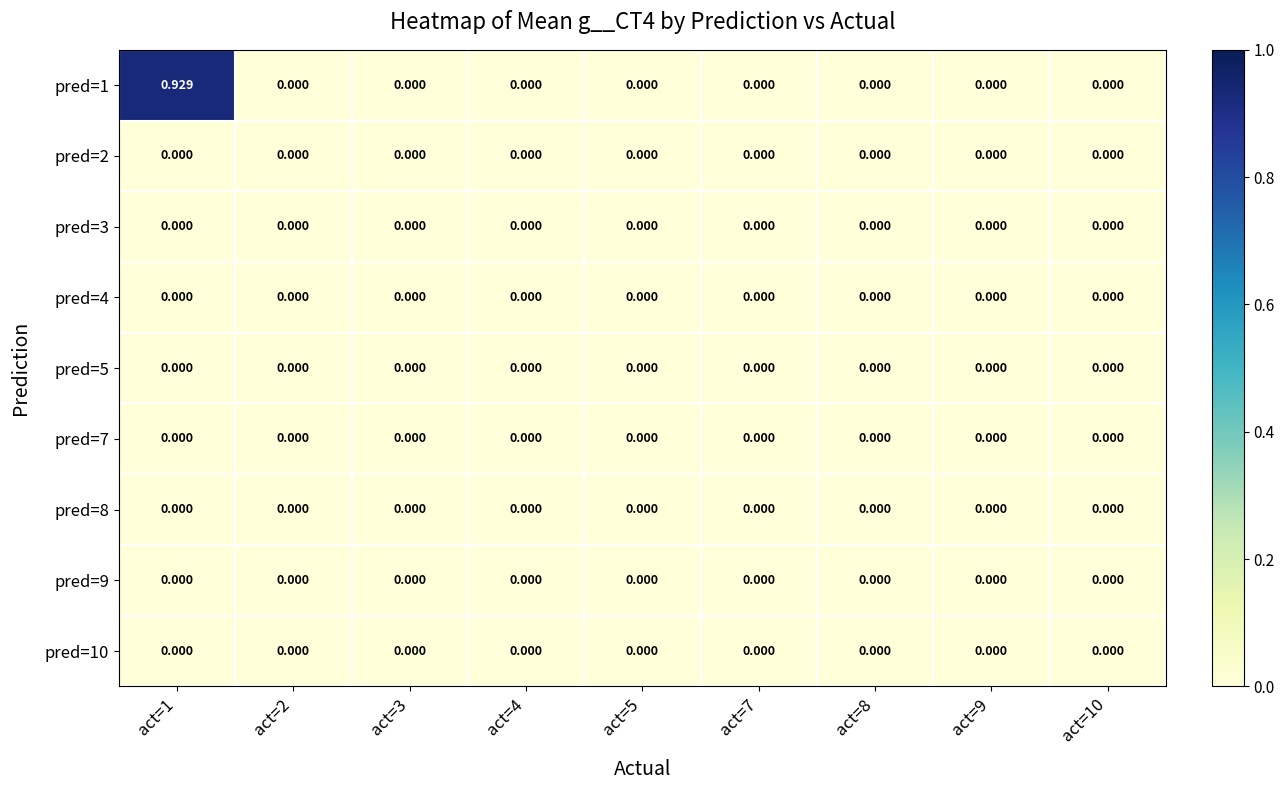

What is the maximum value shown in the chart?

0.9